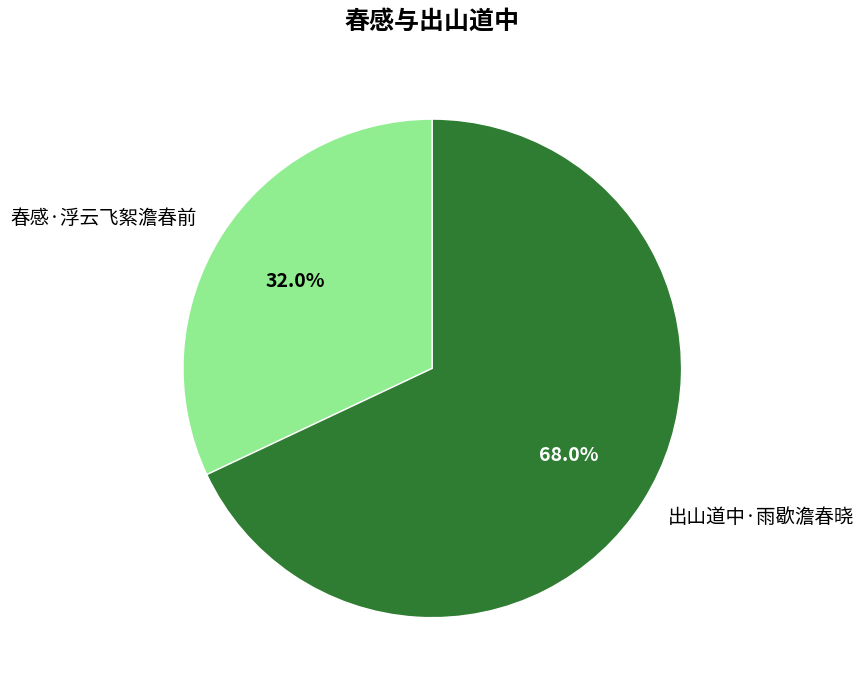

Do 出山道中·雨歇澹春晓 and 春感·浮云飞絮澹春前 together represent more than half of the pie?

Yes